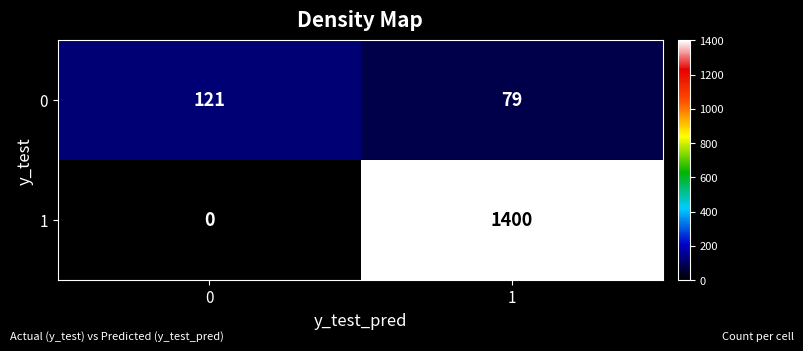

At how many categories does at least one series exceed 79?

2